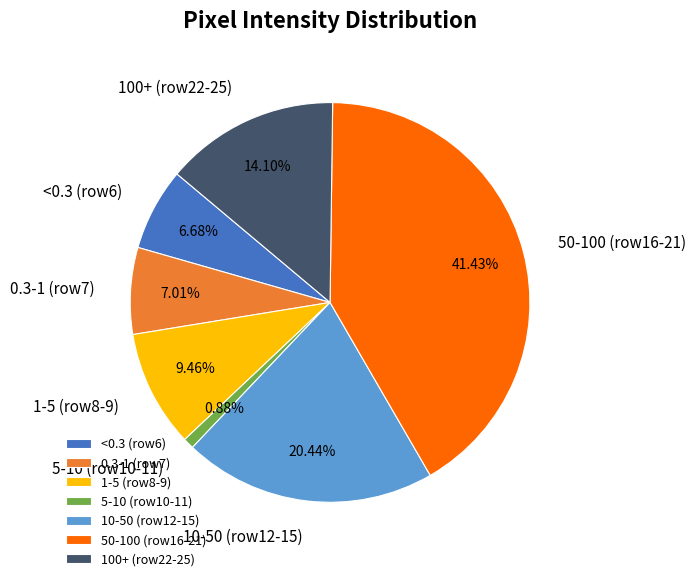

Is the sum of 100+ (row22-25) and 1-5 (row8-9) greater than half?

No